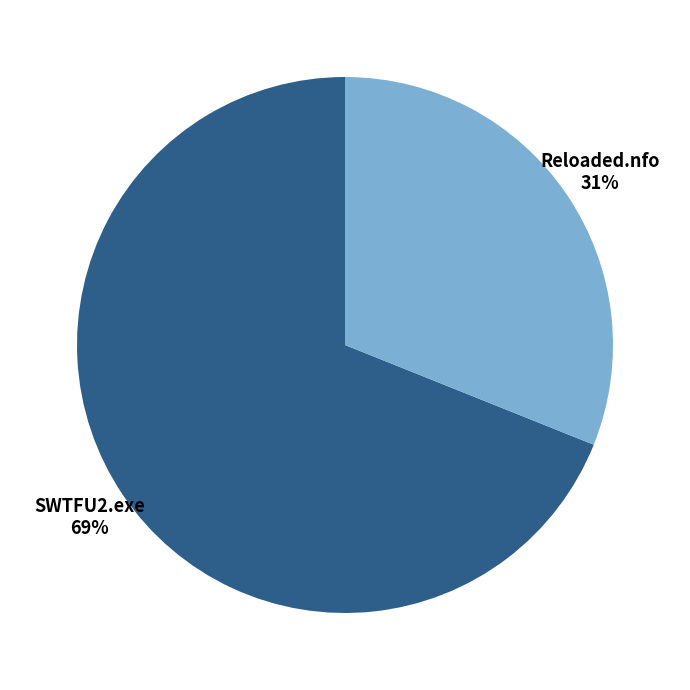

Combined, do SWTFU2.exe and Reloaded.nfo account for over 50%?

Yes